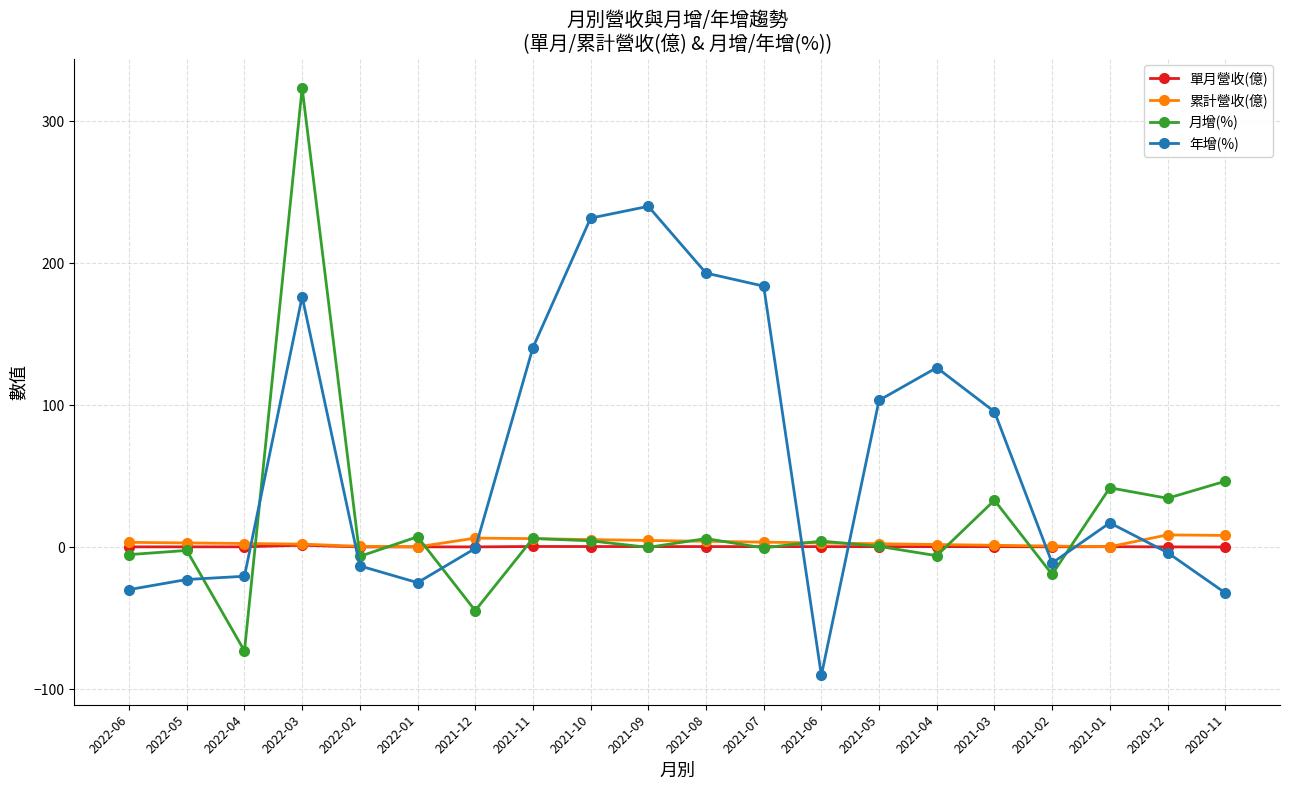

Which series has the largest total across all categories?

年增(%)